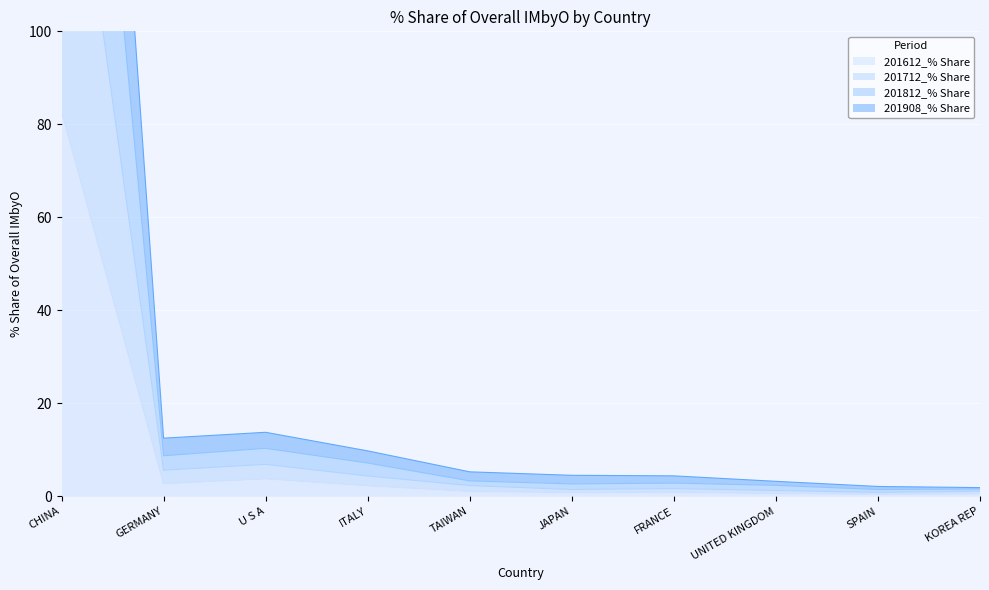

Reading right to left, transcribe all the data shown in this chart.

201612_% Share: KOREA REP=0.5	SPAIN=0.4	UNITED KINGDOM=0.6	FRANCE=0.9	JAPAN=0.8	TAIWAN=1.0	ITALY=2.2	U S A=3.7	GERMANY=2.7	CHINA=82.8
201712_% Share: KOREA REP=1.1	SPAIN=0.8	UNITED KINGDOM=1.2	FRANCE=1.7	JAPAN=1.5	TAIWAN=2.3	ITALY=4.4	U S A=6.9	GERMANY=5.6	CHINA=164.5
201812_% Share: KOREA REP=1.6	SPAIN=1.5	UNITED KINGDOM=2.3	FRANCE=2.8	JAPAN=2.6	TAIWAN=3.3	ITALY=7.1	U S A=10.3	GERMANY=8.7	CHINA=244.6
201908_% Share: KOREA REP=1.9	SPAIN=2.1	UNITED KINGDOM=3.2	FRANCE=4.4	JAPAN=4.5	TAIWAN=5.2	ITALY=9.8	U S A=13.8	GERMANY=12.5	CHINA=322.6